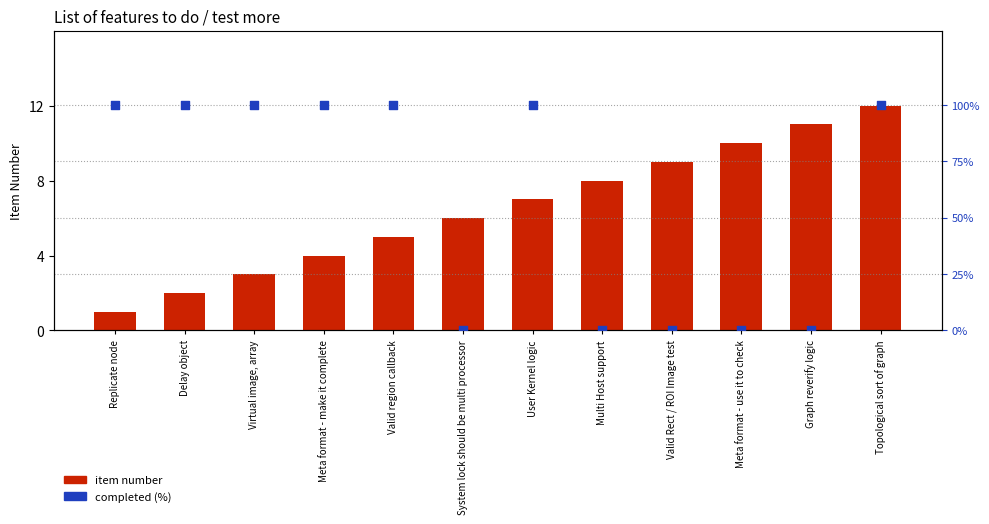

Which series contains the lowest Y value?

completed (%)